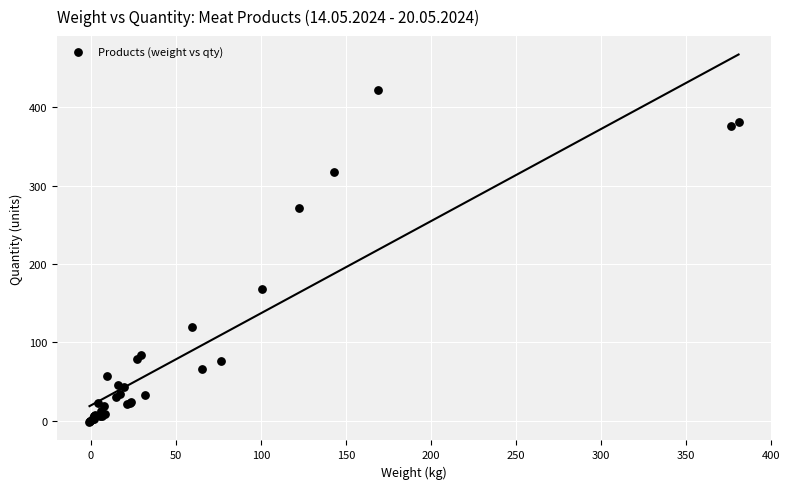

What Y value in the scatter plot is closest to 210?

168.0